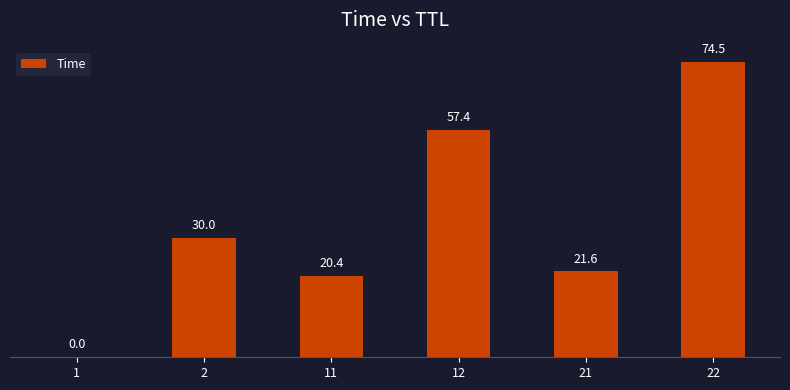

What is the difference between the values at 21 and 22?

52.9